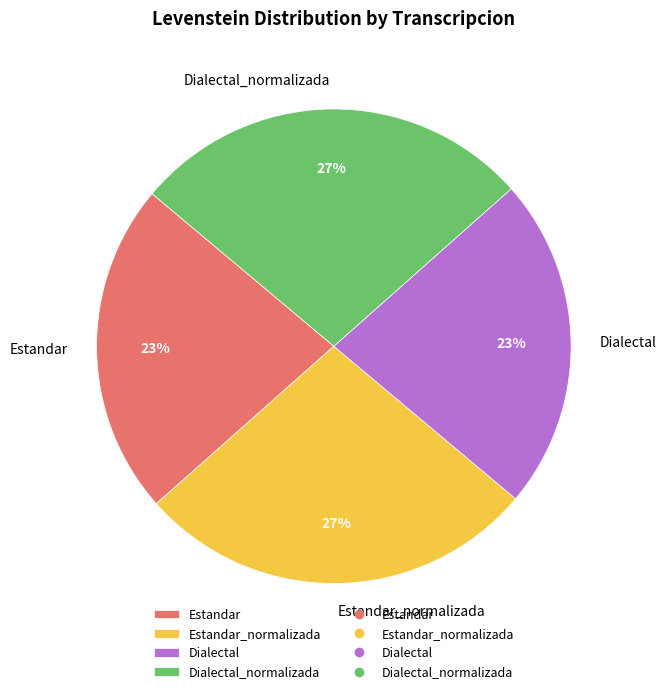

How many segments does this pie chart have?

4